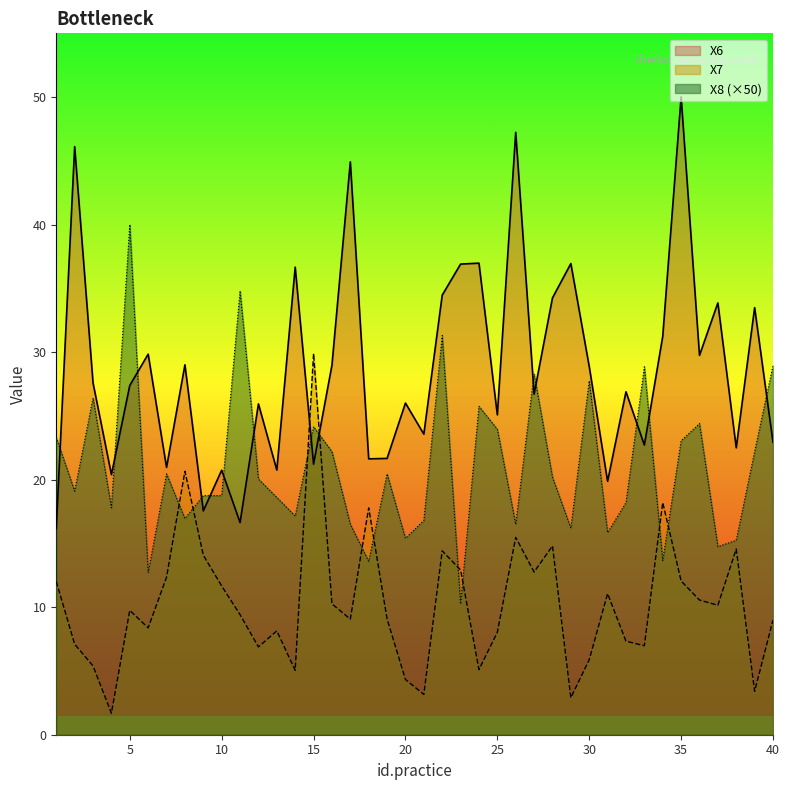

How many times do X7 and X6 cross each other?

2